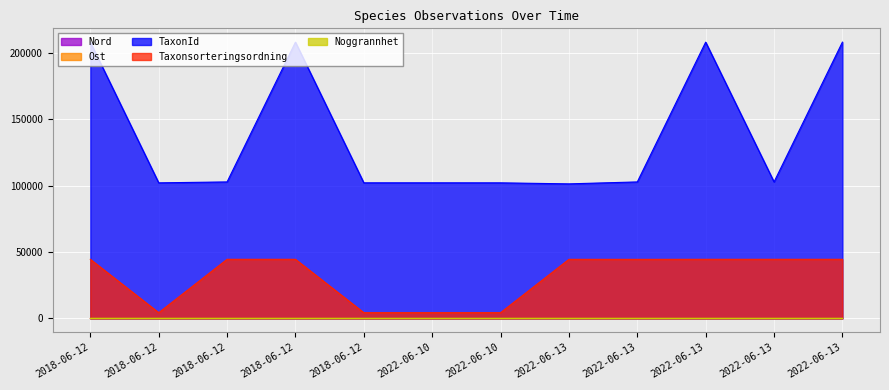

What is the difference between the Taxonsorteringsordning values at 2018-06-12 and 2022-06-13?

40232.0